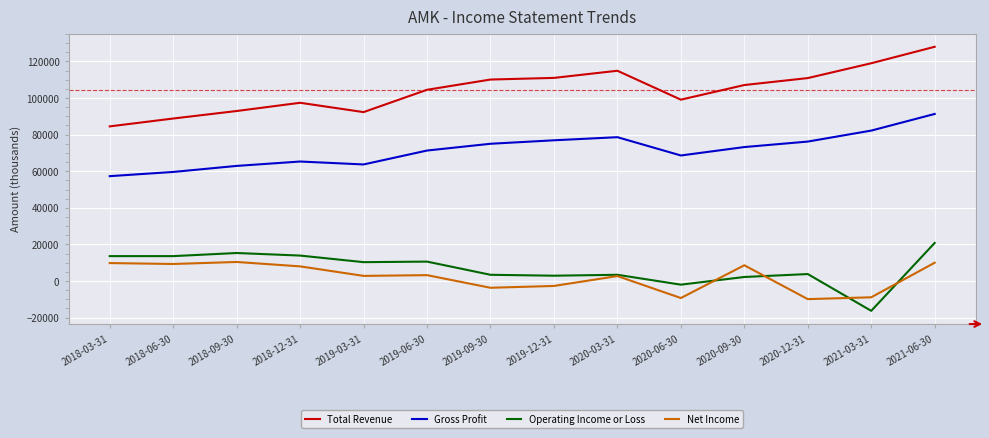

What is the spread (max minus min) of values at 2018-09-30?

82500